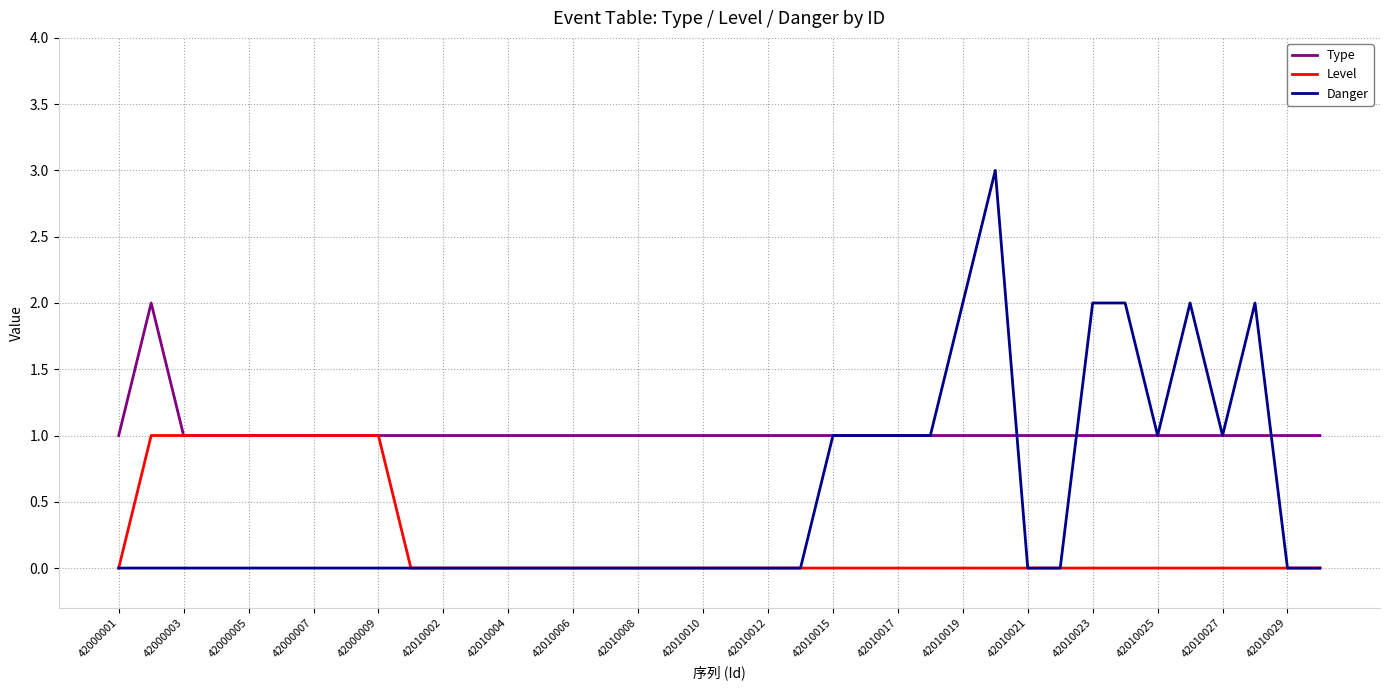

What is the greatest value displayed?

3